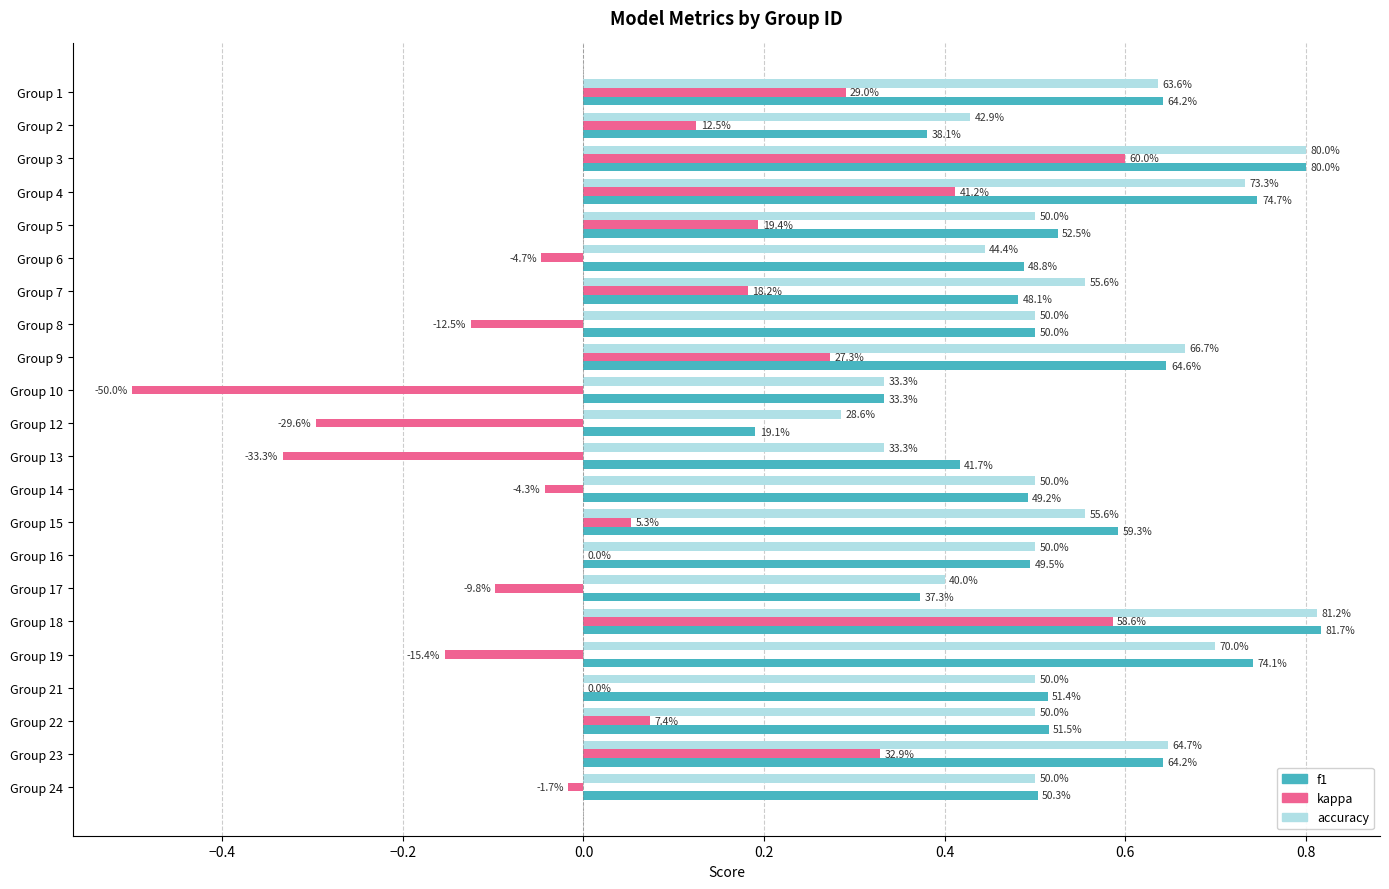

What is the difference between the maximum and second lowest values in the f1 series?

0.5